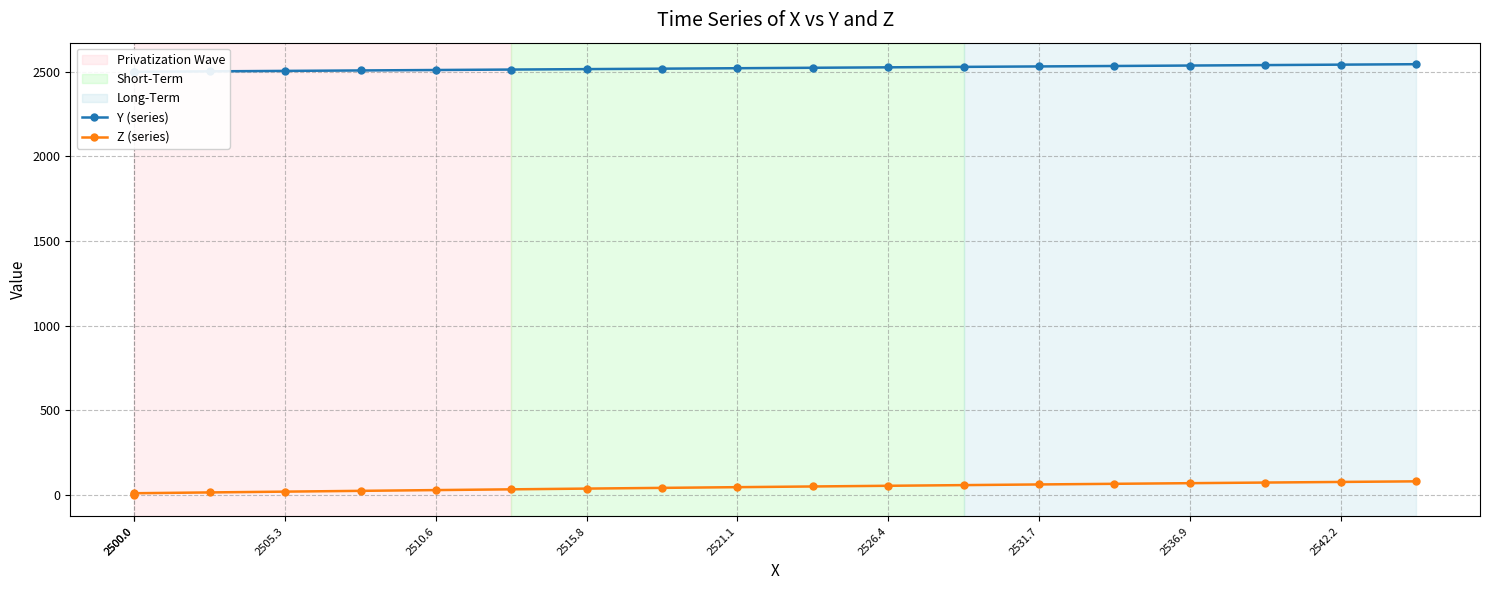

Count the number of data series in this chart.

2